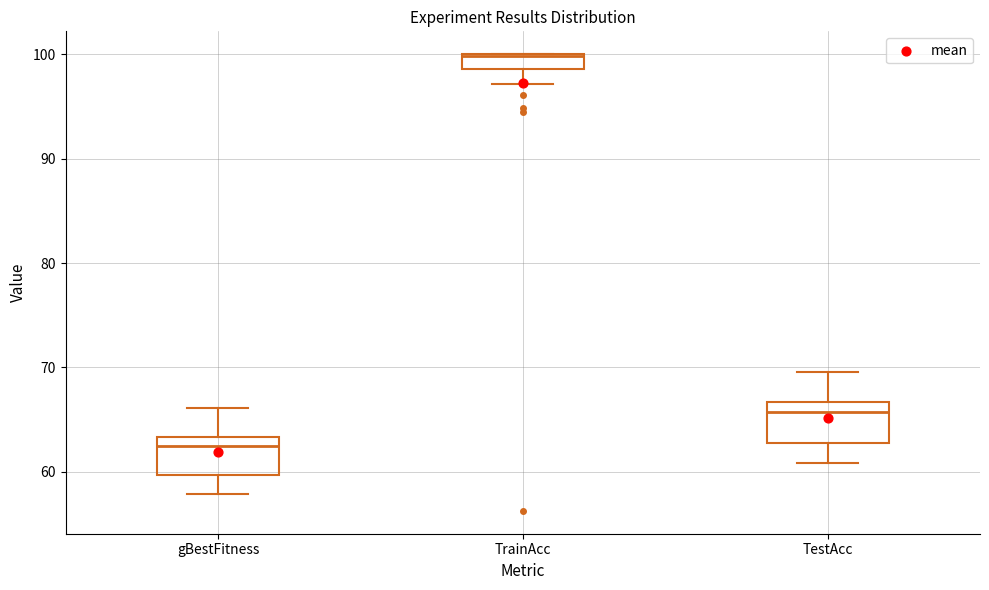

Where does the lower whisker of the box for TrainAcc end on the y-axis? The values are not printed on the chart, so give them approximately, as read against the axis.

97